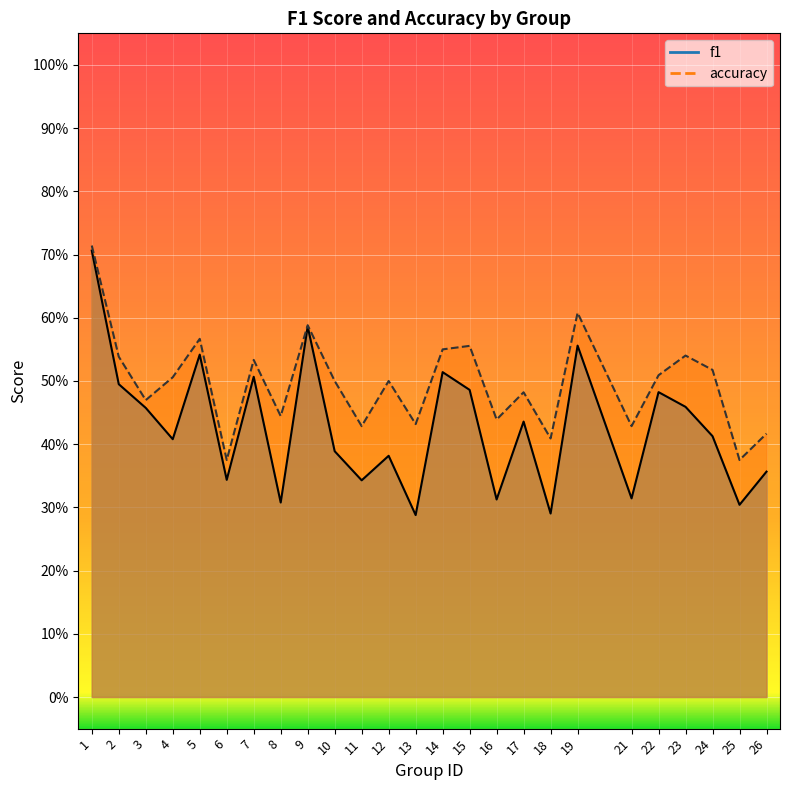

How many interior local valleys does the f1 series have?

9